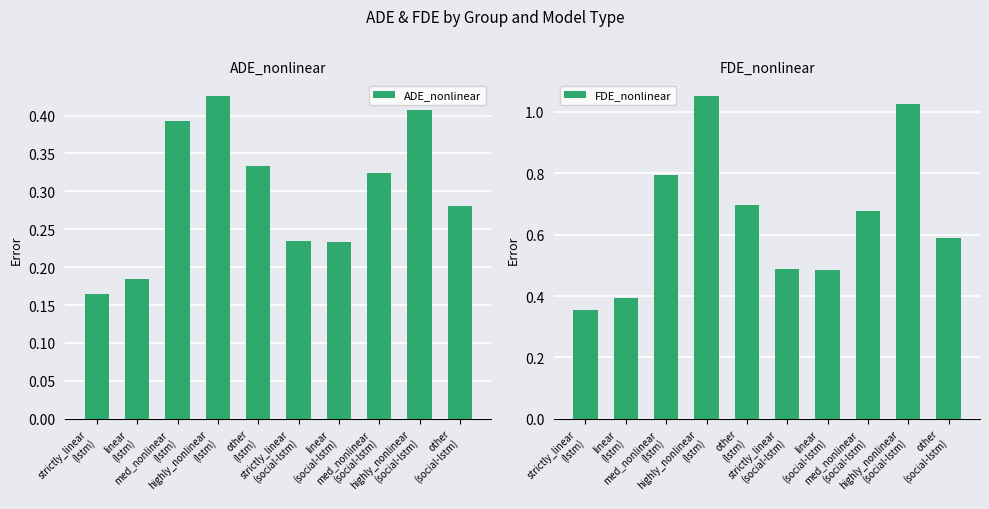

Which label corresponds to the smallest value in the chart?

strictly_linear
(lstm)